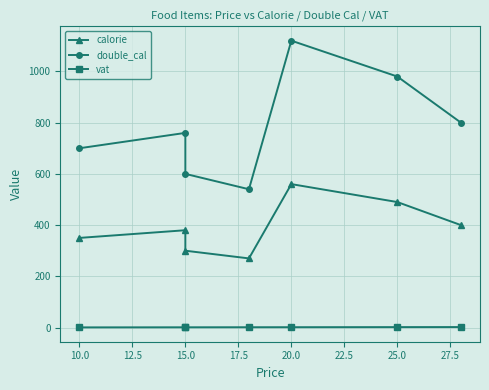

True or false: calorie and vat cross at least once.

False